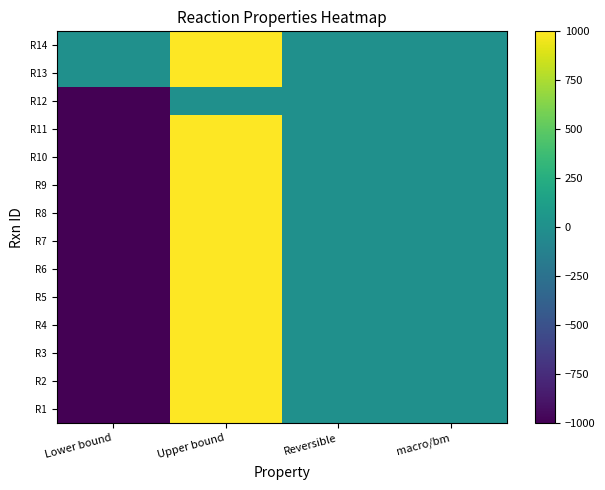

Reading right to left, transcribe all the data shown in this chart.

R1: macro/bm=0	Reversible=1	Upper bound=1000	Lower bound=-1000
R2: macro/bm=0	Reversible=1	Upper bound=1000	Lower bound=-1000
R3: macro/bm=0	Reversible=1	Upper bound=1000	Lower bound=-1000
R4: macro/bm=0	Reversible=1	Upper bound=1000	Lower bound=-1000
R5: macro/bm=0	Reversible=1	Upper bound=1000	Lower bound=-1000
R6: macro/bm=0	Reversible=1	Upper bound=1000	Lower bound=-1000
R7: macro/bm=0	Reversible=1	Upper bound=1000	Lower bound=-1000
R8: macro/bm=0	Reversible=1	Upper bound=1000	Lower bound=-1000
R9: macro/bm=0	Reversible=1	Upper bound=1000	Lower bound=-1000
R10: macro/bm=0	Reversible=1	Upper bound=1000	Lower bound=-1000
R11: macro/bm=0	Reversible=1	Upper bound=1000	Lower bound=-1000
R12: macro/bm=0	Reversible=1	Upper bound=0	Lower bound=-1000
R13: macro/bm=0	Reversible=1	Upper bound=1000	Lower bound=0
R14: macro/bm=0	Reversible=1	Upper bound=1000	Lower bound=0